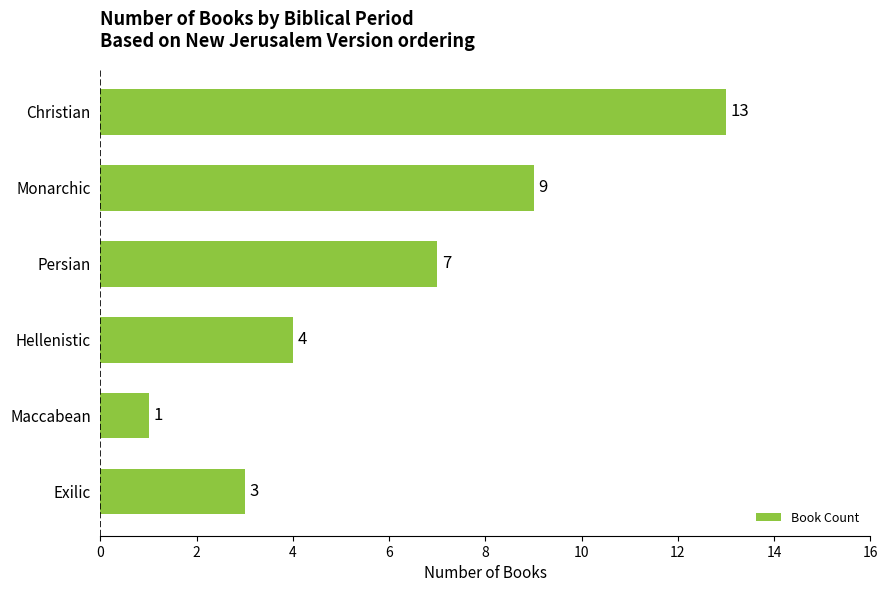

List the labels in order of value, smallest first.

Maccabean, Exilic, Hellenistic, Persian, Monarchic, Christian